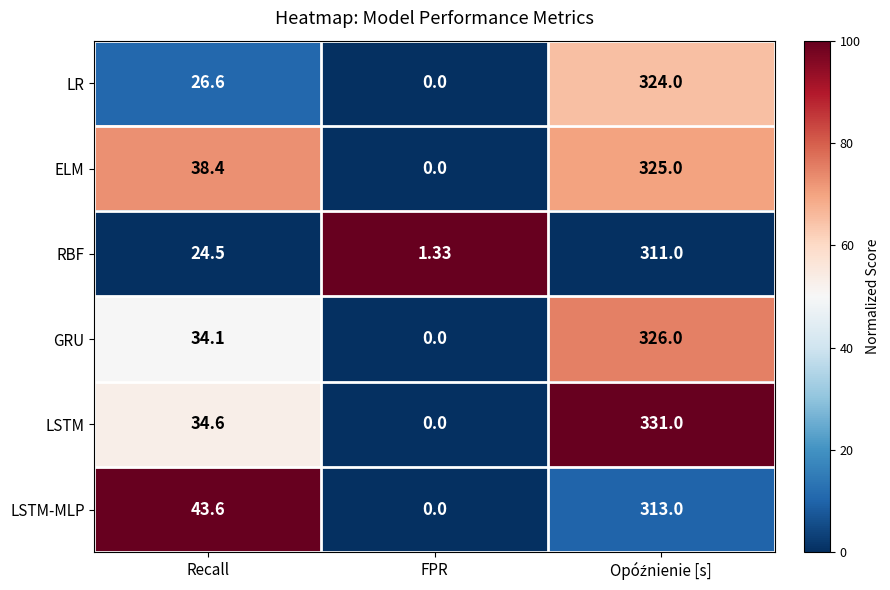

At which category does the chart reach its minimum across all series?

FPR